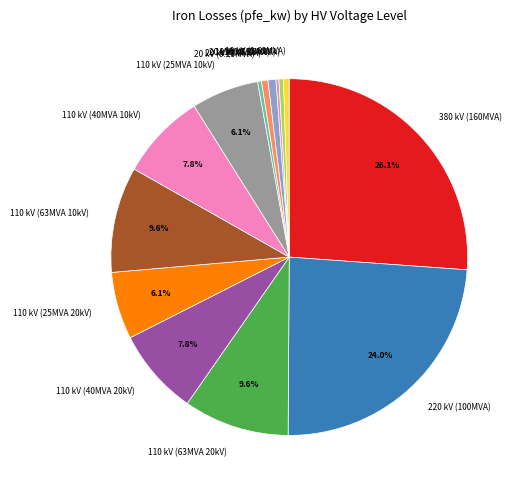

What portion of the pie excludes 110 kV (25MVA 10kV)?

93.9%